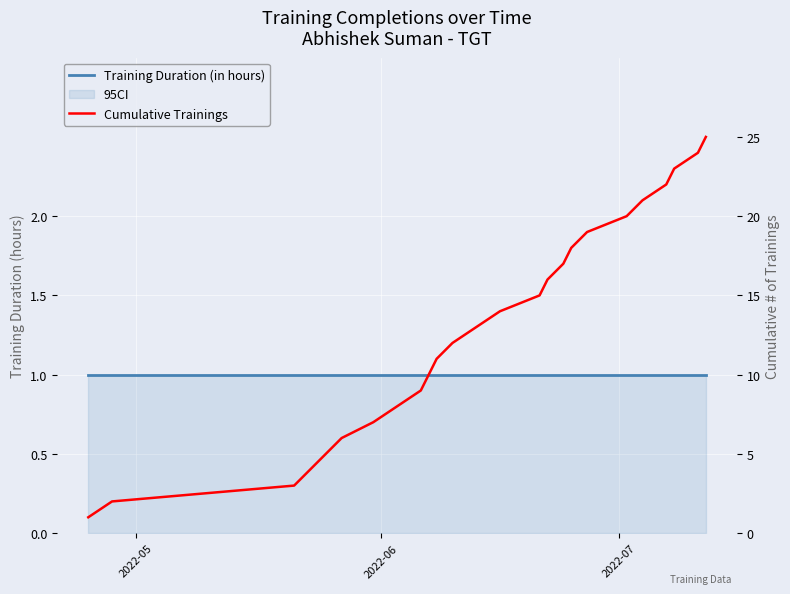

How many lines are shown in the chart?

2